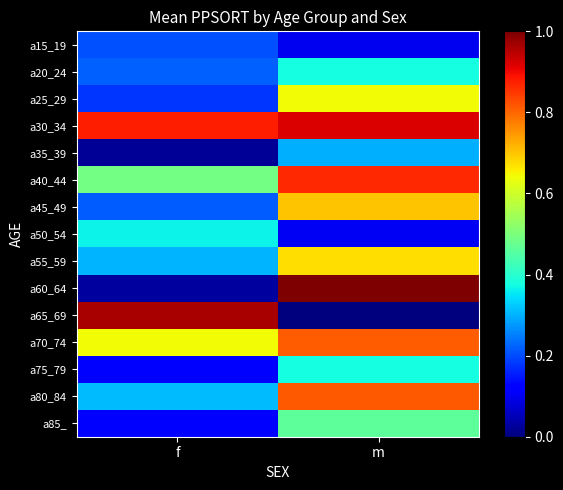

Rank the series by their maximum value, from highest to lowest.

a60_64, a65_69, a30_34, a40_44, a80_84, a70_74, a45_49, a55_59, a25_29, a85_, a20_24, a75_79, a50_54, a35_39, a15_19